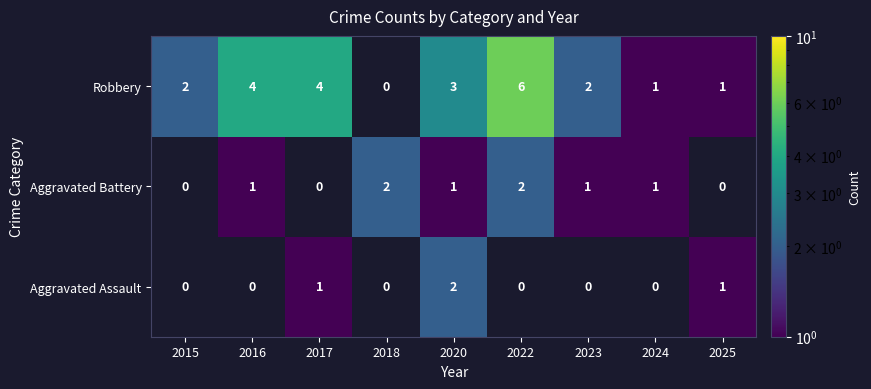

How many data points does each series have?

9